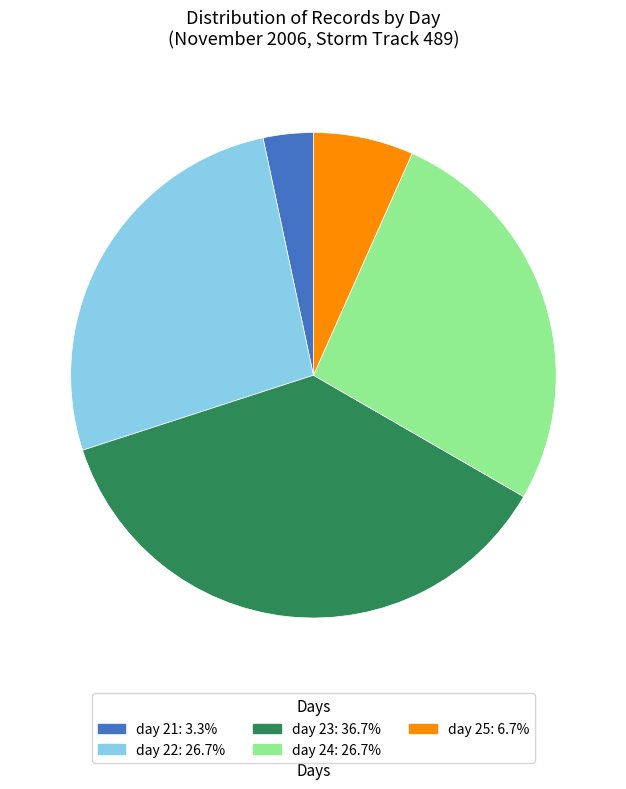

Is there a majority slice in this chart?

No